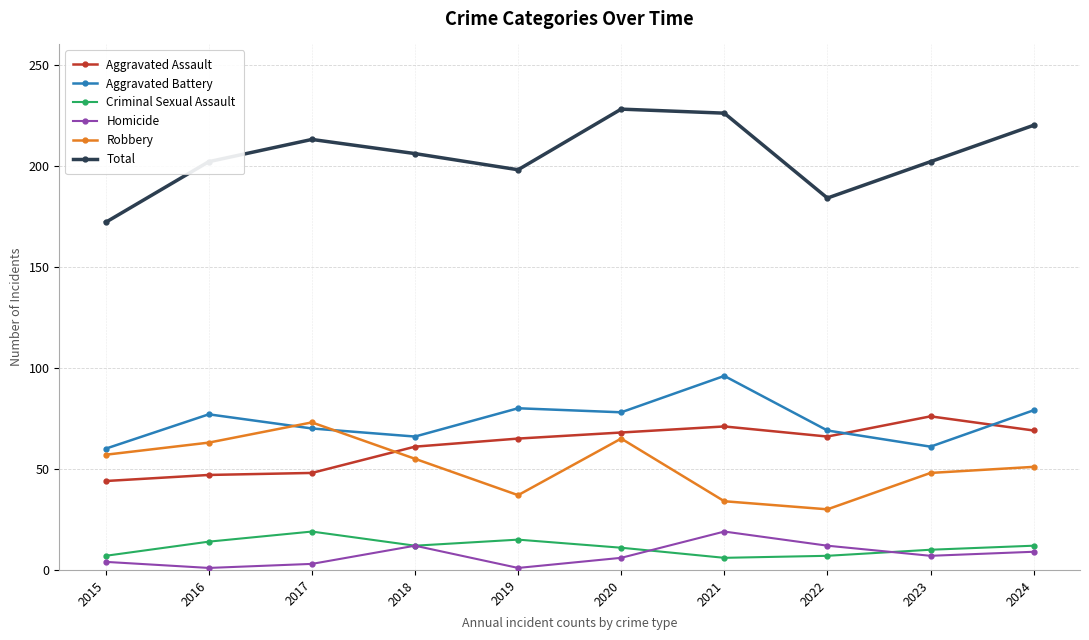

Is the value of Aggravated Battery at 2019 greater than the value of Total at 2016?

No